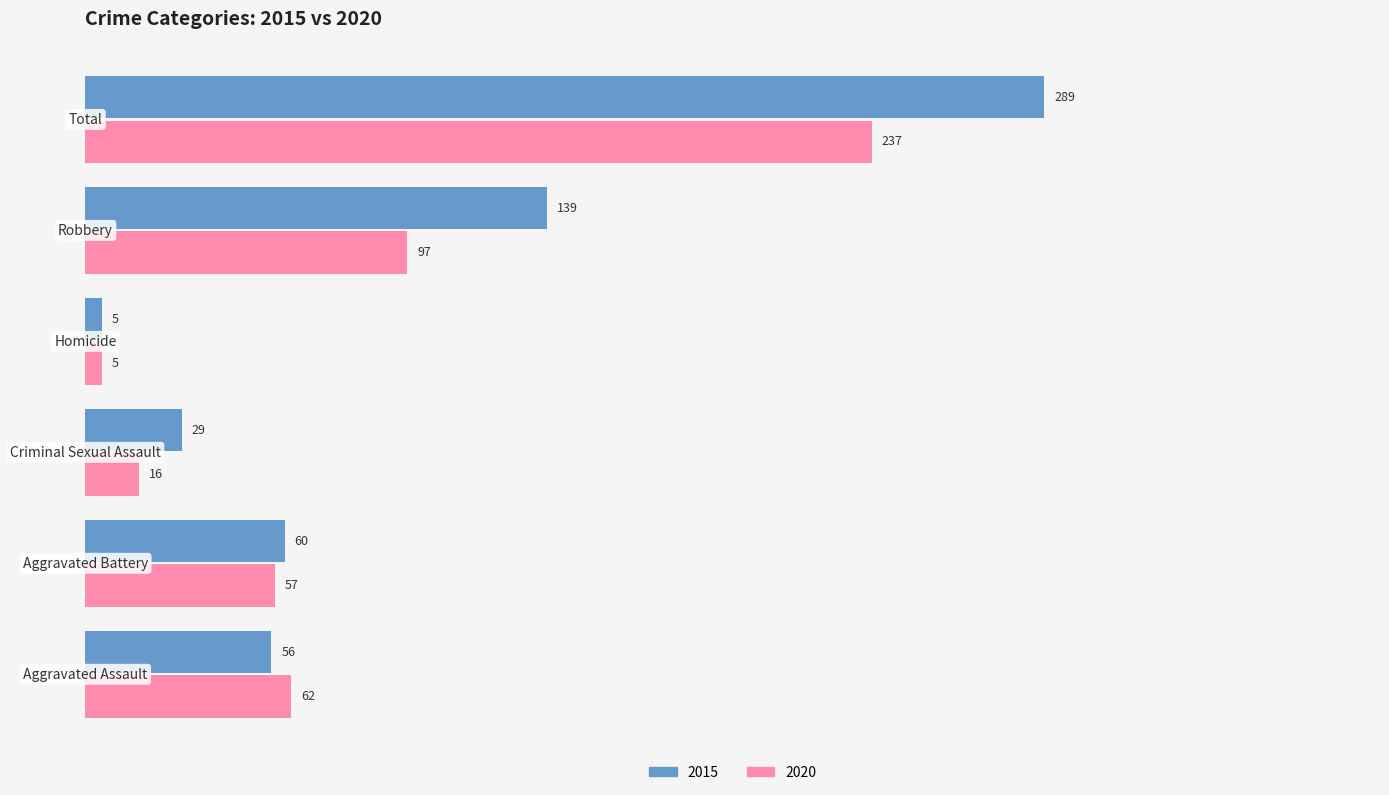

Which series has the largest total across all categories?

2015